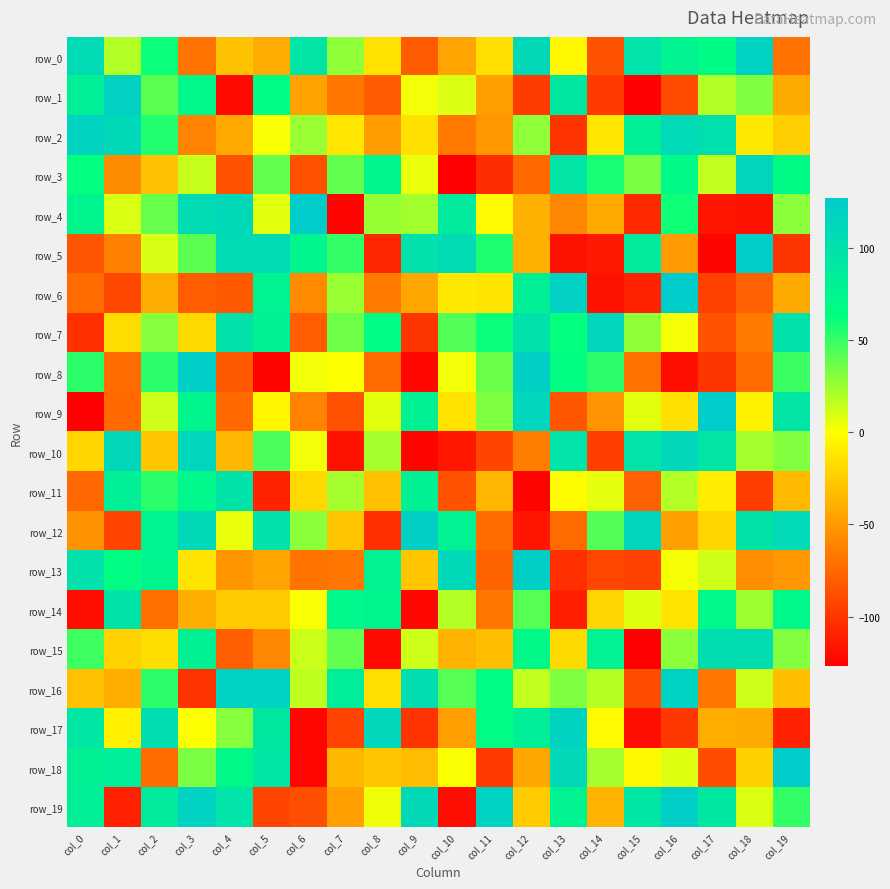

At which category does the chart reach its minimum across all series?

col_10